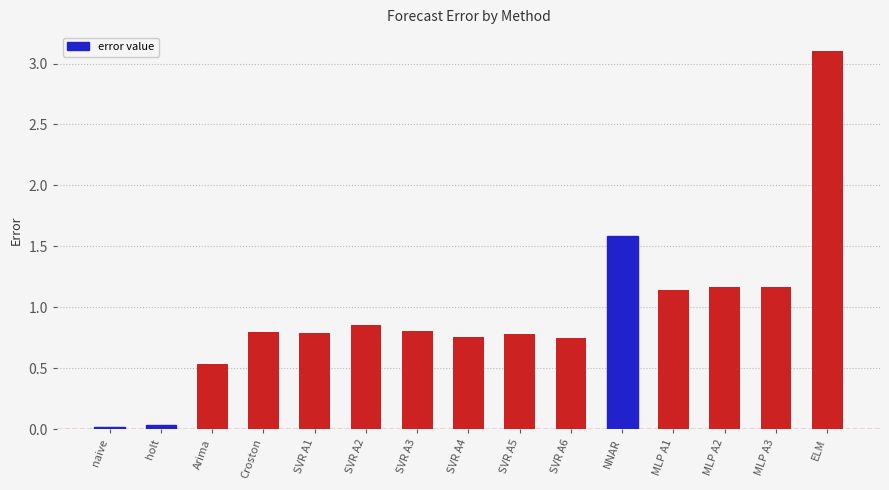

At which category does the chart reach its peak across all series?

ELM